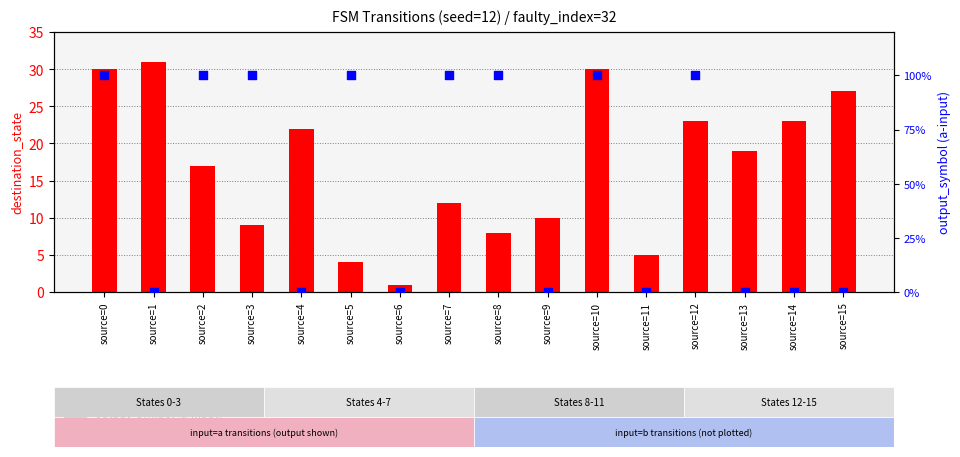

What are all the series names shown in the legend?

destination_state, output_symbol (a-input)